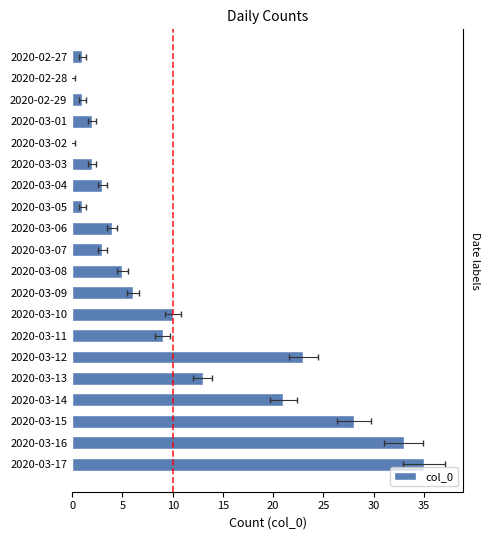

What is the ratio of the value at 2020-03-17 to the value at 2020-03-07?

11.7